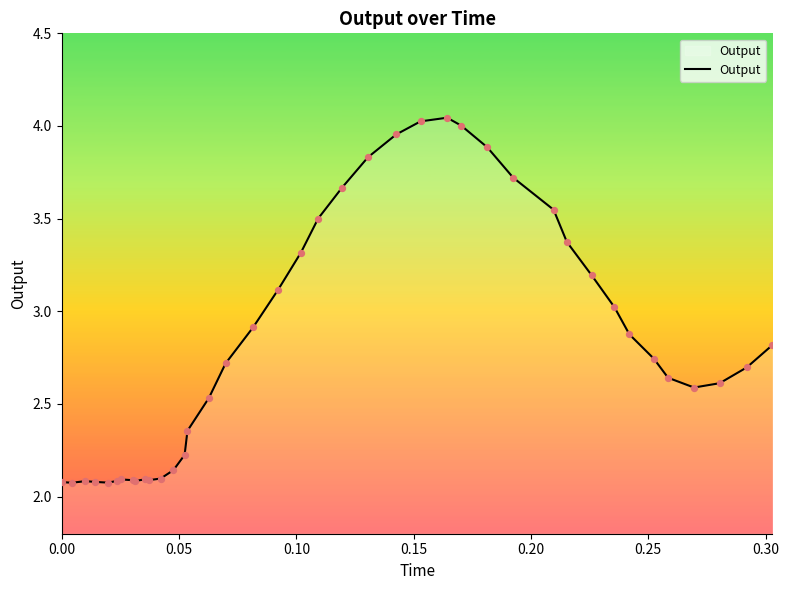

What is the difference between the maximum and minimum values?

2.0